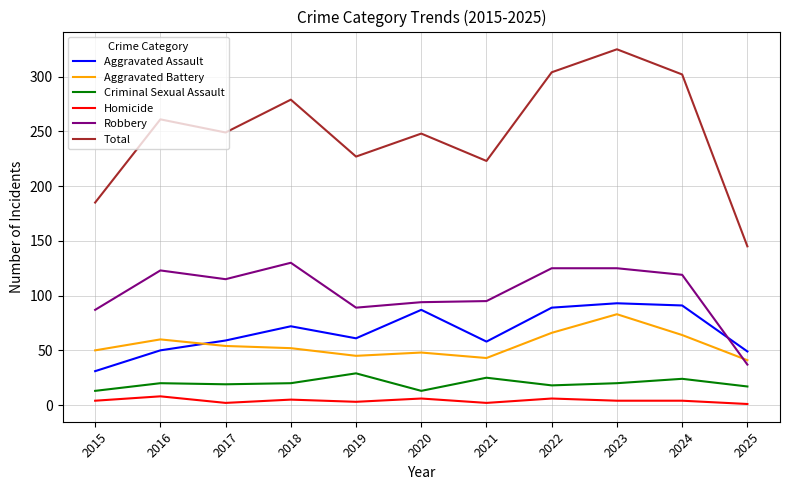

What is the sum of all Aggravated Assault values?

740